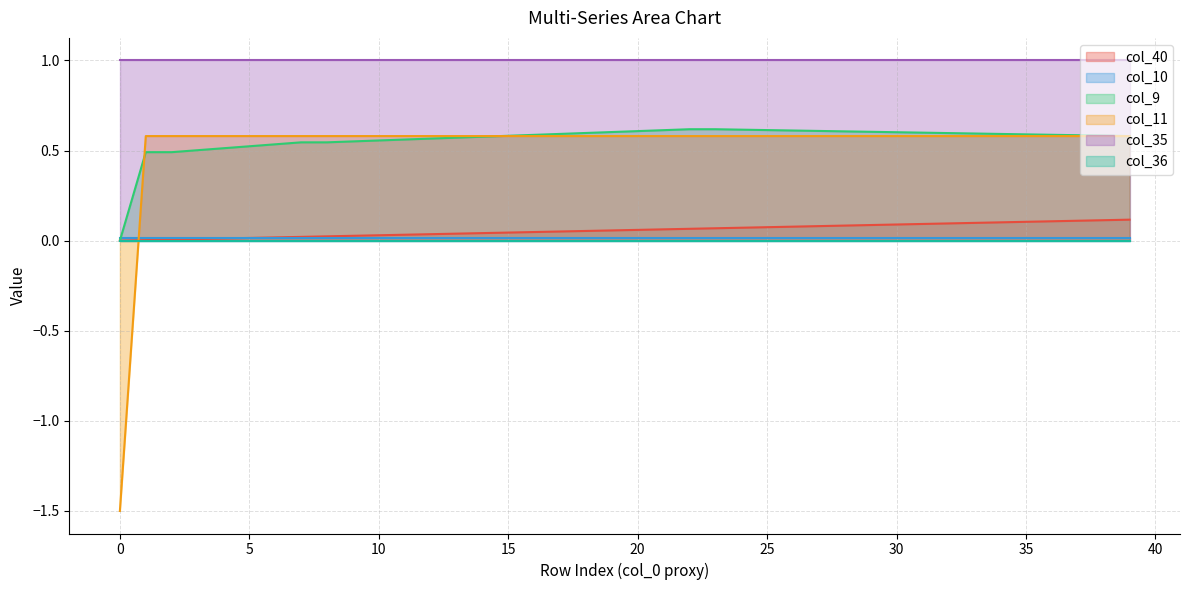

Which series has the widest spread of values?

col_11